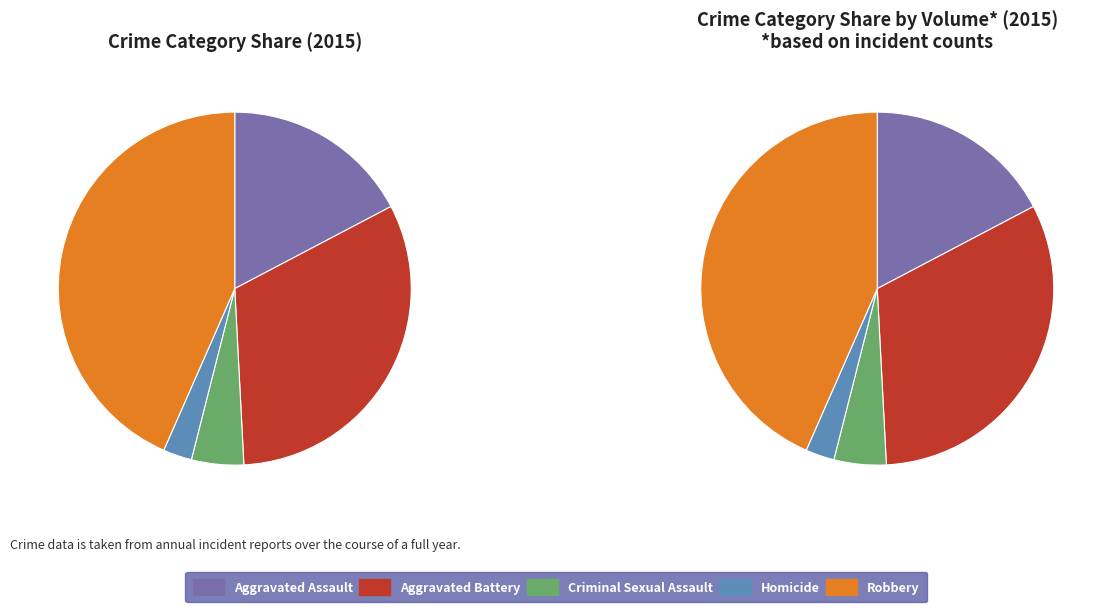

Which category has the smallest portion of the pie?

Homicide